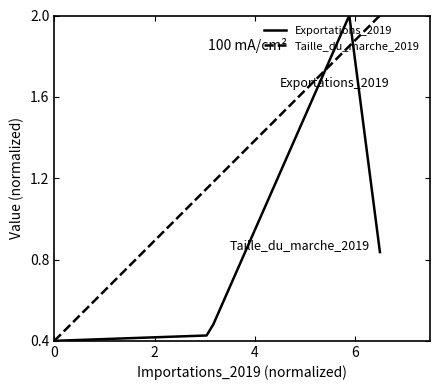

What is the greatest value displayed?

2.0